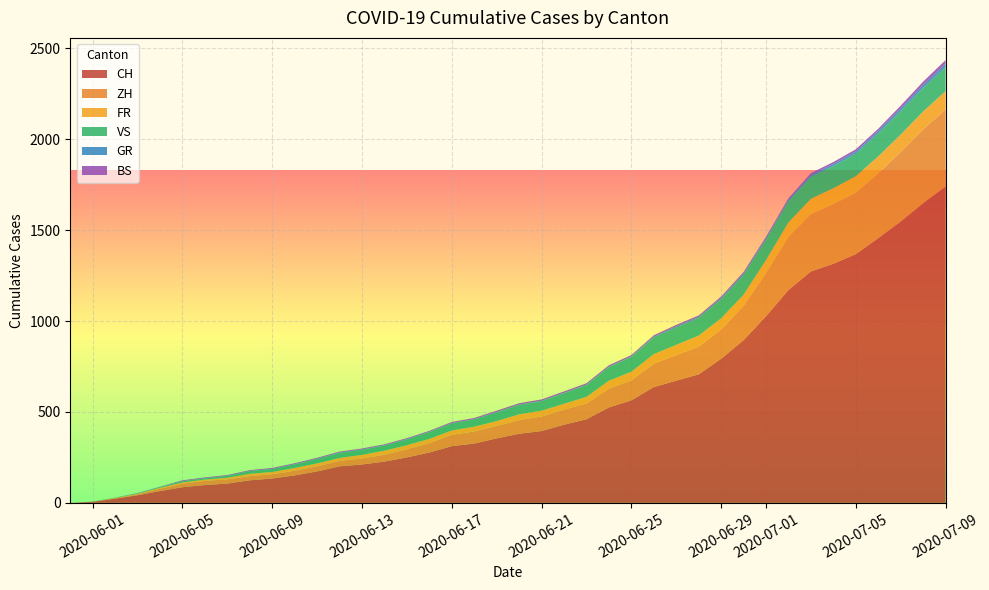

At which label does CH reach its peak?

2020-07-09